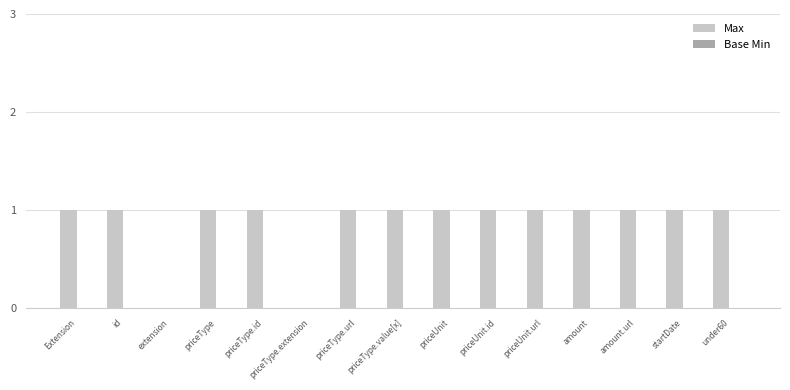

What is the sum of all values?

13